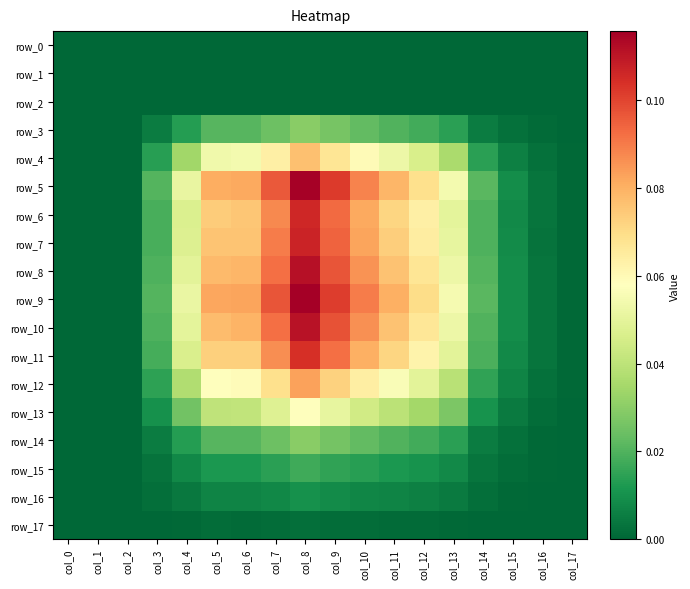

Reading left to right, list all the values displayed in this chart.

row_0: col_0=0.0	col_1=0.0	col_2=0.0	col_3=0.0	col_4=0.0	col_5=0.0	col_6=0.0	col_7=0.0	col_8=0.0	col_9=0.0	col_10=0.0	col_11=0.0	col_12=0.0	col_13=0.0	col_14=0.0	col_15=0.0	col_16=0.0	col_17=0.0
row_1: col_0=0.0	col_1=0.0	col_2=0.0	col_3=0.0	col_4=0.0	col_5=0.0	col_6=0.0	col_7=0.0	col_8=0.0	col_9=0.0	col_10=0.0	col_11=0.0	col_12=0.0	col_13=0.0	col_14=0.0	col_15=0.0	col_16=0.0	col_17=0.0
row_2: col_0=0.0	col_1=0.0	col_2=0.0	col_3=0.0	col_4=0.0	col_5=0.0	col_6=0.0	col_7=0.0	col_8=0.0	col_9=0.0	col_10=0.0	col_11=0.0	col_12=0.0	col_13=0.0	col_14=0.0	col_15=0.0	col_16=0.0	col_17=0.0
row_3: col_0=0.0	col_1=0.0	col_2=0.0	col_3=0.0	col_4=0.0	col_5=0.0	col_6=0.0	col_7=0.0	col_8=0.0	col_9=0.0	col_10=0.0	col_11=0.0	col_12=0.0	col_13=0.0	col_14=0.0	col_15=0.0	col_16=0.0	col_17=0.0
row_4: col_0=0.0	col_1=0.0	col_2=0.0	col_3=0.0	col_4=0.0	col_5=0.1	col_6=0.1	col_7=0.1	col_8=0.1	col_9=0.1	col_10=0.1	col_11=0.1	col_12=0.0	col_13=0.0	col_14=0.0	col_15=0.0	col_16=0.0	col_17=0.0
row_5: col_0=0.0	col_1=0.0	col_2=0.0	col_3=0.0	col_4=0.1	col_5=0.1	col_6=0.1	col_7=0.1	col_8=0.1	col_9=0.1	col_10=0.1	col_11=0.1	col_12=0.1	col_13=0.1	col_14=0.0	col_15=0.0	col_16=0.0	col_17=0.0
row_6: col_0=0.0	col_1=0.0	col_2=0.0	col_3=0.0	col_4=0.0	col_5=0.1	col_6=0.1	col_7=0.1	col_8=0.1	col_9=0.1	col_10=0.1	col_11=0.1	col_12=0.1	col_13=0.0	col_14=0.0	col_15=0.0	col_16=0.0	col_17=0.0
row_7: col_0=0.0	col_1=0.0	col_2=0.0	col_3=0.0	col_4=0.0	col_5=0.1	col_6=0.1	col_7=0.1	col_8=0.1	col_9=0.1	col_10=0.1	col_11=0.1	col_12=0.1	col_13=0.1	col_14=0.0	col_15=0.0	col_16=0.0	col_17=0.0
row_8: col_0=0.0	col_1=0.0	col_2=0.0	col_3=0.0	col_4=0.0	col_5=0.1	col_6=0.1	col_7=0.1	col_8=0.1	col_9=0.1	col_10=0.1	col_11=0.1	col_12=0.1	col_13=0.1	col_14=0.0	col_15=0.0	col_16=0.0	col_17=0.0
row_9: col_0=0.0	col_1=0.0	col_2=0.0	col_3=0.0	col_4=0.1	col_5=0.1	col_6=0.1	col_7=0.1	col_8=0.1	col_9=0.1	col_10=0.1	col_11=0.1	col_12=0.1	col_13=0.1	col_14=0.0	col_15=0.0	col_16=0.0	col_17=0.0
row_10: col_0=0.0	col_1=0.0	col_2=0.0	col_3=0.0	col_4=0.0	col_5=0.1	col_6=0.1	col_7=0.1	col_8=0.1	col_9=0.1	col_10=0.1	col_11=0.1	col_12=0.1	col_13=0.1	col_14=0.0	col_15=0.0	col_16=0.0	col_17=0.0
row_11: col_0=0.0	col_1=0.0	col_2=0.0	col_3=0.0	col_4=0.0	col_5=0.1	col_6=0.1	col_7=0.1	col_8=0.1	col_9=0.1	col_10=0.1	col_11=0.1	col_12=0.1	col_13=0.0	col_14=0.0	col_15=0.0	col_16=0.0	col_17=0.0
row_12: col_0=0.0	col_1=0.0	col_2=0.0	col_3=0.0	col_4=0.0	col_5=0.1	col_6=0.1	col_7=0.1	col_8=0.1	col_9=0.1	col_10=0.1	col_11=0.1	col_12=0.0	col_13=0.0	col_14=0.0	col_15=0.0	col_16=0.0	col_17=0.0
row_13: col_0=0.0	col_1=0.0	col_2=0.0	col_3=0.0	col_4=0.0	col_5=0.0	col_6=0.0	col_7=0.0	col_8=0.1	col_9=0.1	col_10=0.0	col_11=0.0	col_12=0.0	col_13=0.0	col_14=0.0	col_15=0.0	col_16=0.0	col_17=0.0
row_14: col_0=0.0	col_1=0.0	col_2=0.0	col_3=0.0	col_4=0.0	col_5=0.0	col_6=0.0	col_7=0.0	col_8=0.0	col_9=0.0	col_10=0.0	col_11=0.0	col_12=0.0	col_13=0.0	col_14=0.0	col_15=0.0	col_16=0.0	col_17=0.0
row_15: col_0=0.0	col_1=0.0	col_2=0.0	col_3=0.0	col_4=0.0	col_5=0.0	col_6=0.0	col_7=0.0	col_8=0.0	col_9=0.0	col_10=0.0	col_11=0.0	col_12=0.0	col_13=0.0	col_14=0.0	col_15=0.0	col_16=0.0	col_17=0.0
row_16: col_0=0.0	col_1=0.0	col_2=0.0	col_3=0.0	col_4=0.0	col_5=0.0	col_6=0.0	col_7=0.0	col_8=0.0	col_9=0.0	col_10=0.0	col_11=0.0	col_12=0.0	col_13=0.0	col_14=0.0	col_15=0.0	col_16=0.0	col_17=0.0
row_17: col_0=0.0	col_1=0.0	col_2=0.0	col_3=0.0	col_4=0.0	col_5=0.0	col_6=0.0	col_7=0.0	col_8=0.0	col_9=0.0	col_10=0.0	col_11=0.0	col_12=0.0	col_13=0.0	col_14=0.0	col_15=0.0	col_16=0.0	col_17=0.0